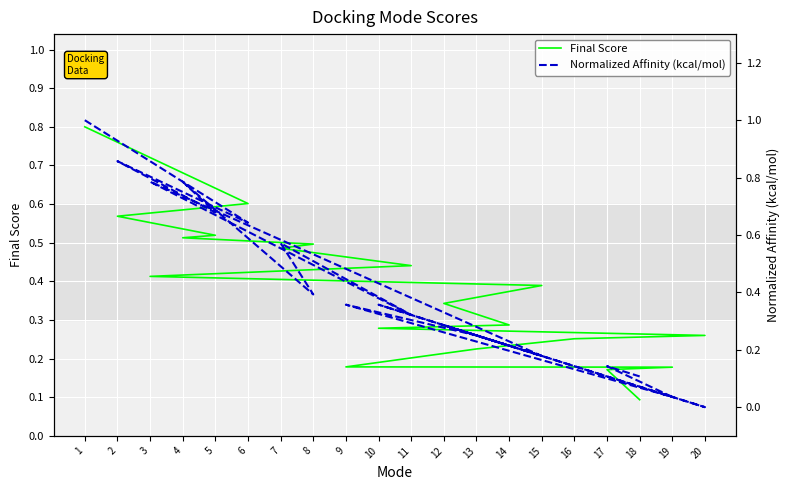

What is the average value of the Normalized Affinity (kcal/mol) series?

0.4